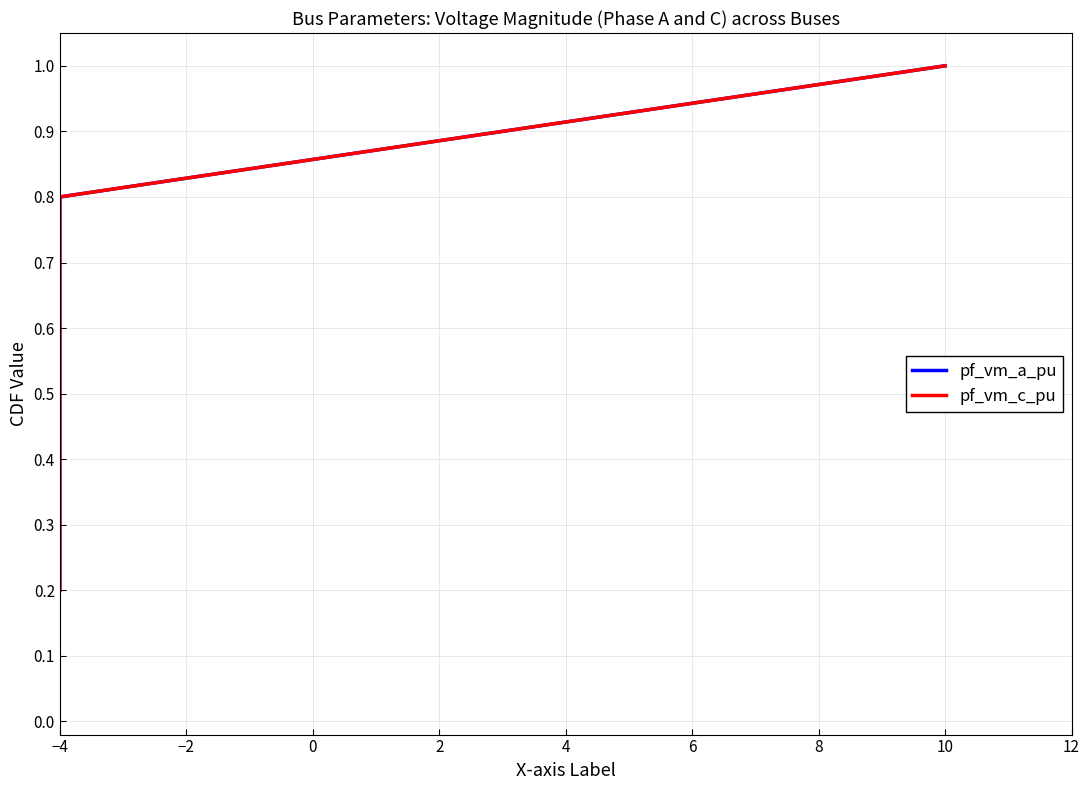

What is the greatest value displayed?

1.0